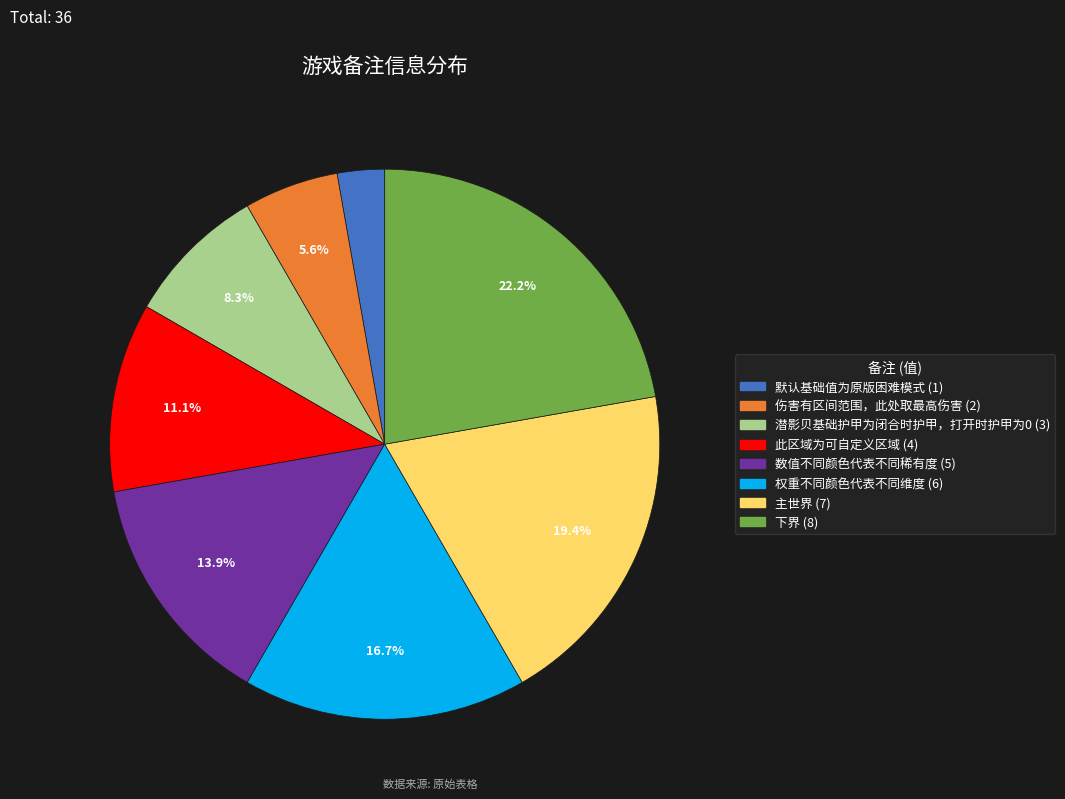

Which slice is the largest?

下界